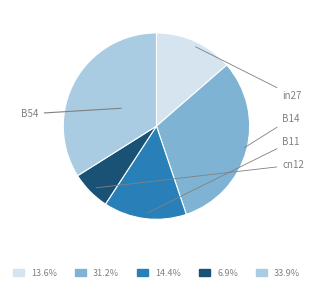

What is the ratio of the value at B11 to the value at B54?

0.4